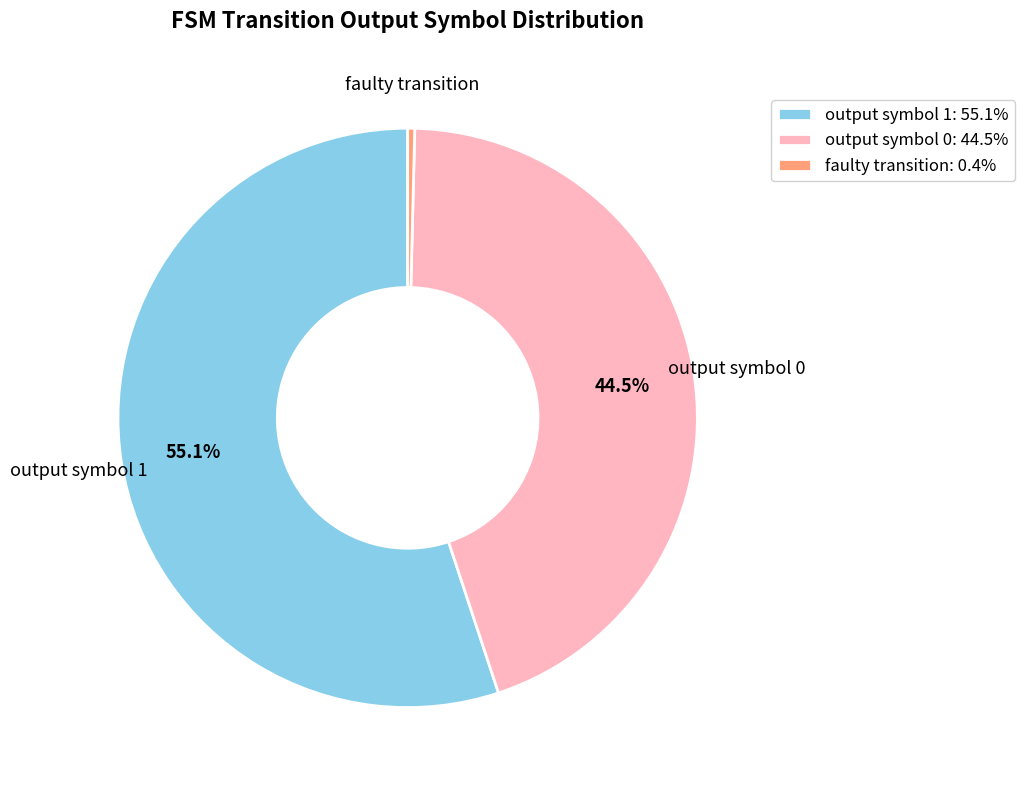

Does output symbol 0: 44.5% represent more than half of the total?

No